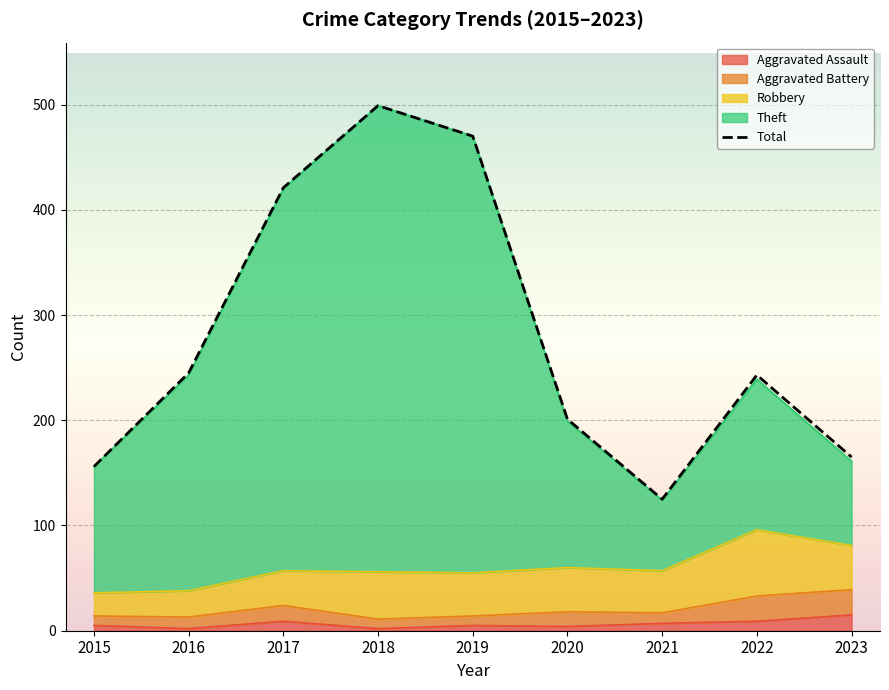

Reading right to left, extract all data points from this chart.

2023=165	2022=243	2021=125	2020=201	2019=470	2018=499	2017=421	2016=245	2015=156